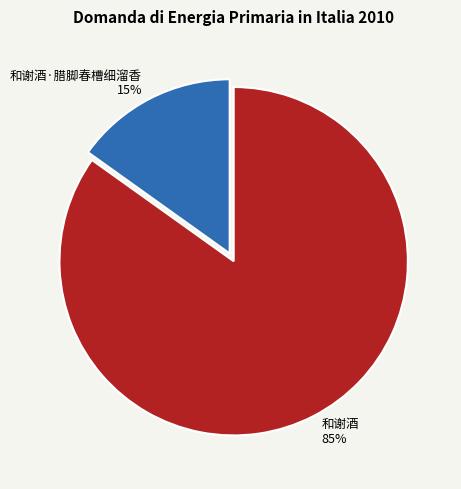

Which has a higher value, 和谢酒 or 和谢酒·腊脚春槽细溜香?

和谢酒